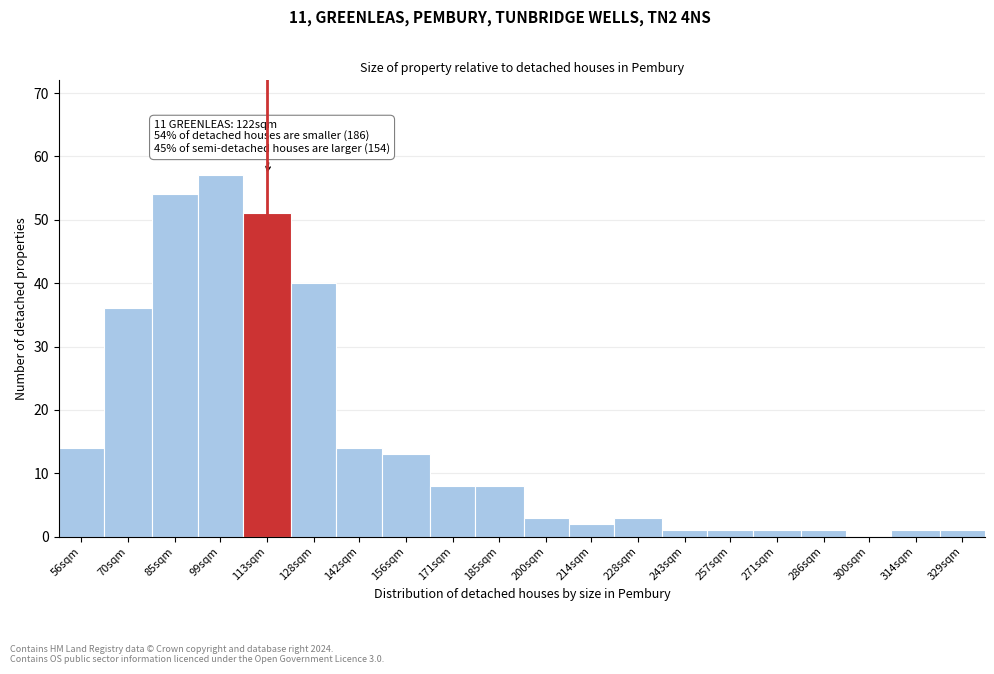

Reading left to right, list all the values displayed in this chart.

56sqm=14	70sqm=36	85sqm=54	99sqm=57	113sqm=51	128sqm=40	142sqm=14	156sqm=13	171sqm=8	185sqm=8	200sqm=3	214sqm=2	228sqm=3	243sqm=1	257sqm=1	271sqm=1	286sqm=1	300sqm=0	314sqm=1	329sqm=1